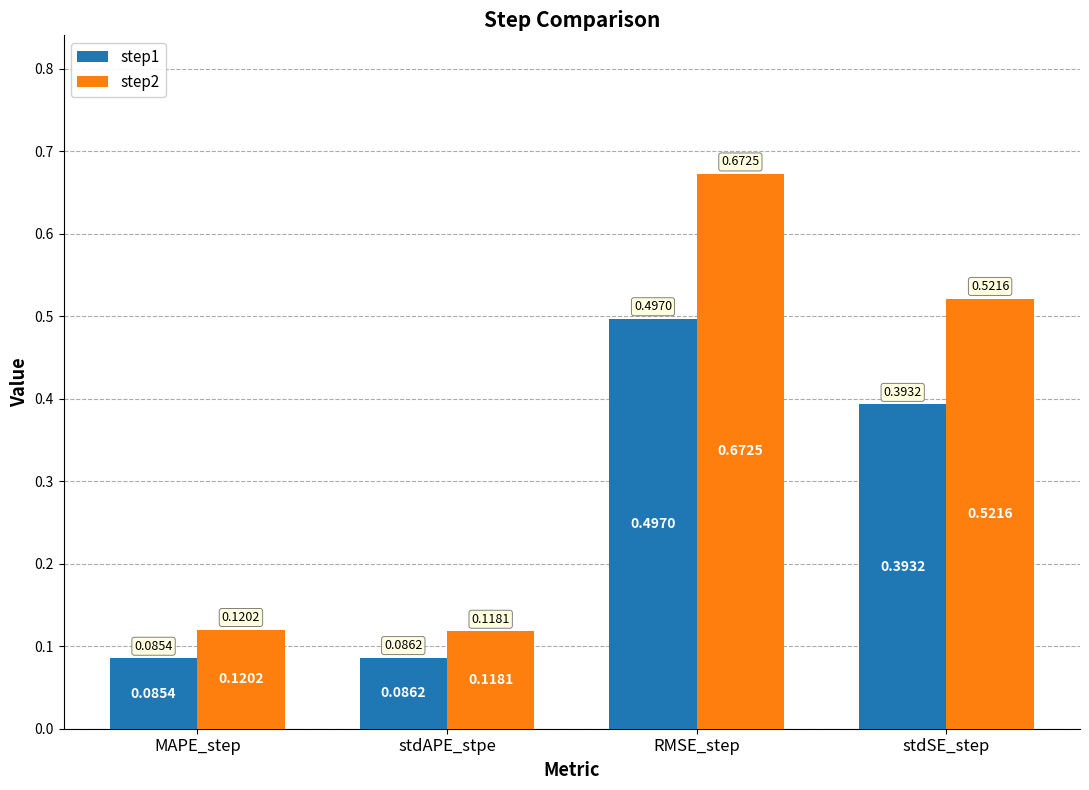

At how many categories does at least one series exceed 0?

4